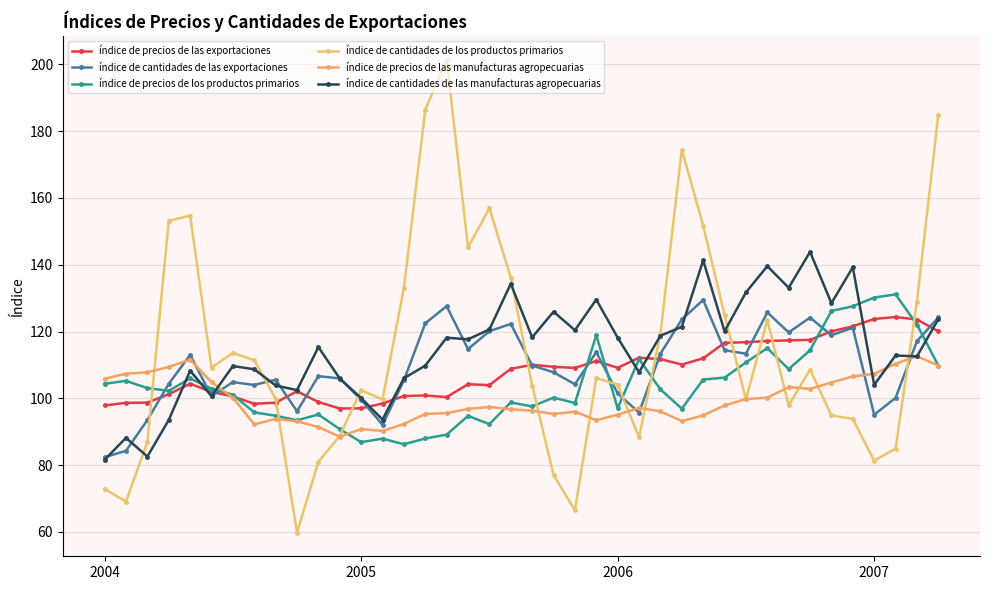

Which series has the largest range (max minus min)?

índice de cantidades de los productos primarios